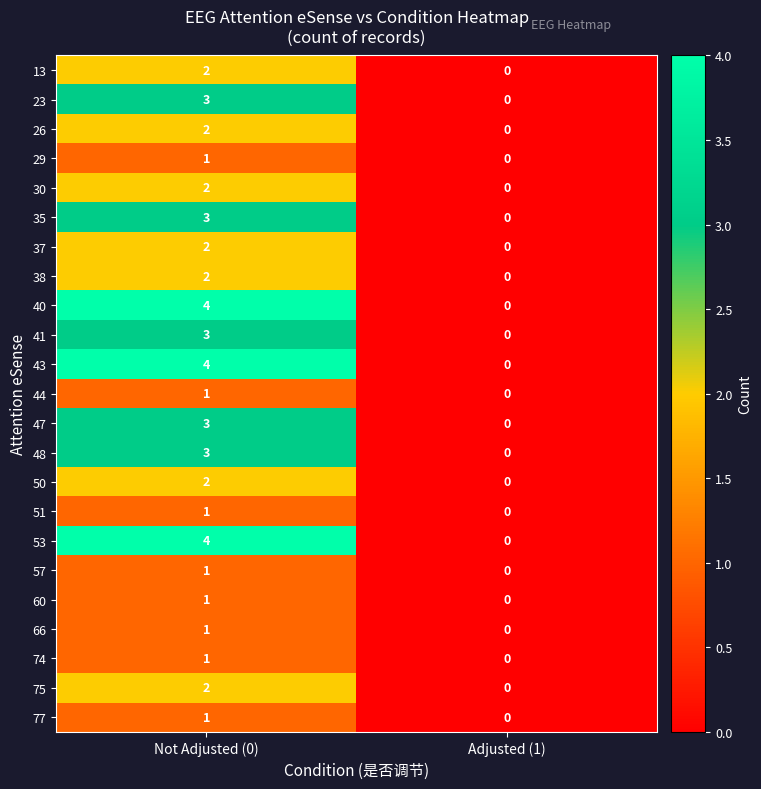

What is the spread (max minus min) of values at Not Adjusted (0)?

3